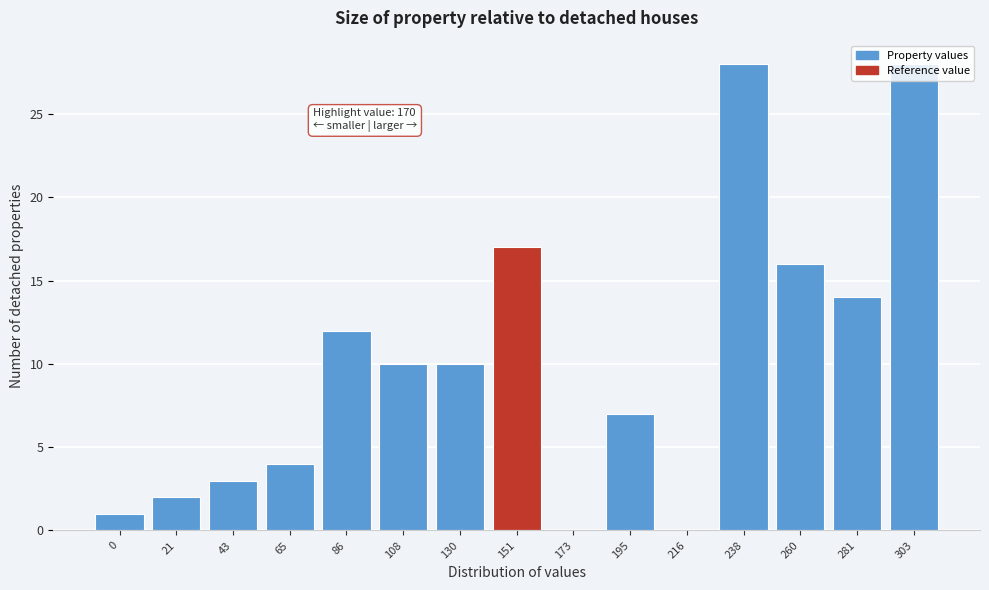

What is the change in value from 216 to 281?

+14